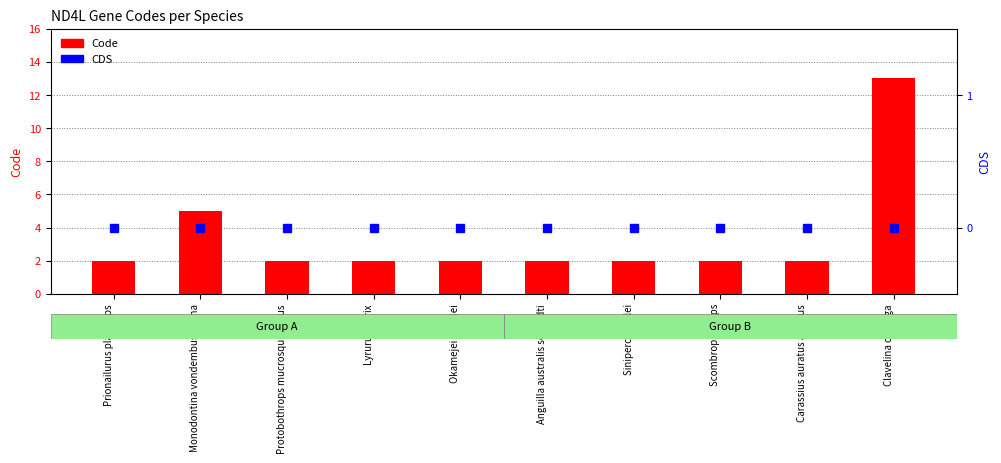

The Code series shows 2 at Scombrops boops. True or false?

True